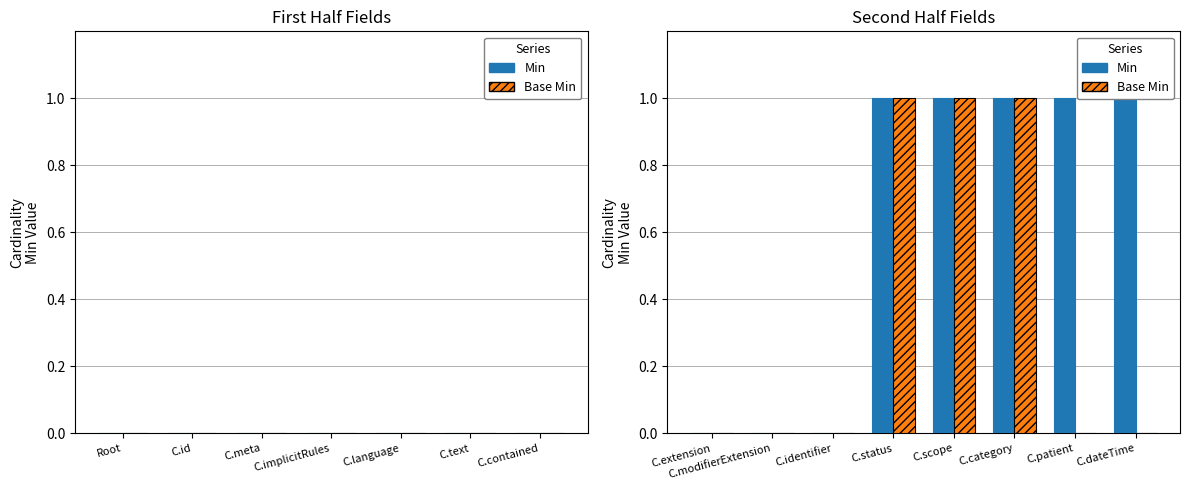

Does the chart contain stacked bars?

No